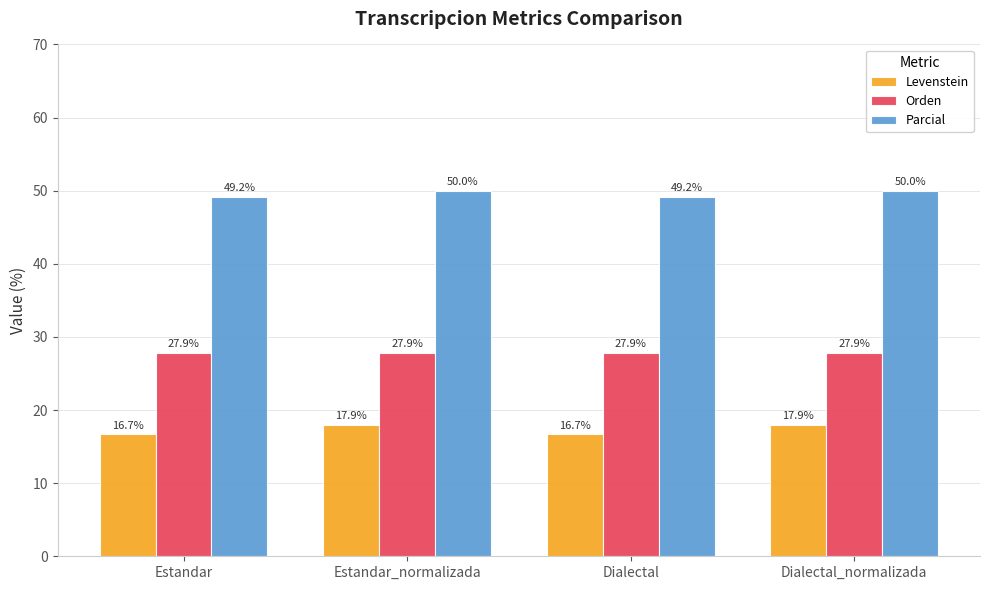

Reading left to right, extract all data points from this chart.

Levenstein: Estandar=16.7	Estandar_normalizada=17.9	Dialectal=16.7	Dialectal_normalizada=17.9
Orden: Estandar=27.9	Estandar_normalizada=27.9	Dialectal=27.9	Dialectal_normalizada=27.9
Parcial: Estandar=49.2	Estandar_normalizada=50.0	Dialectal=49.2	Dialectal_normalizada=50.0